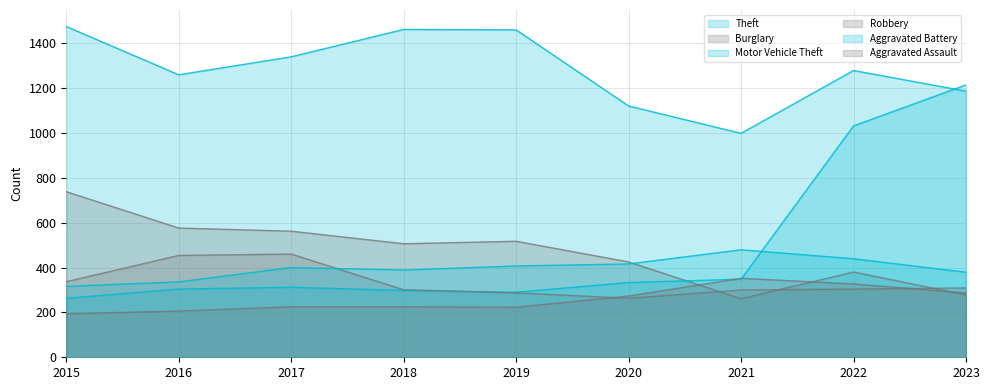

What is the greatest value displayed?

1474